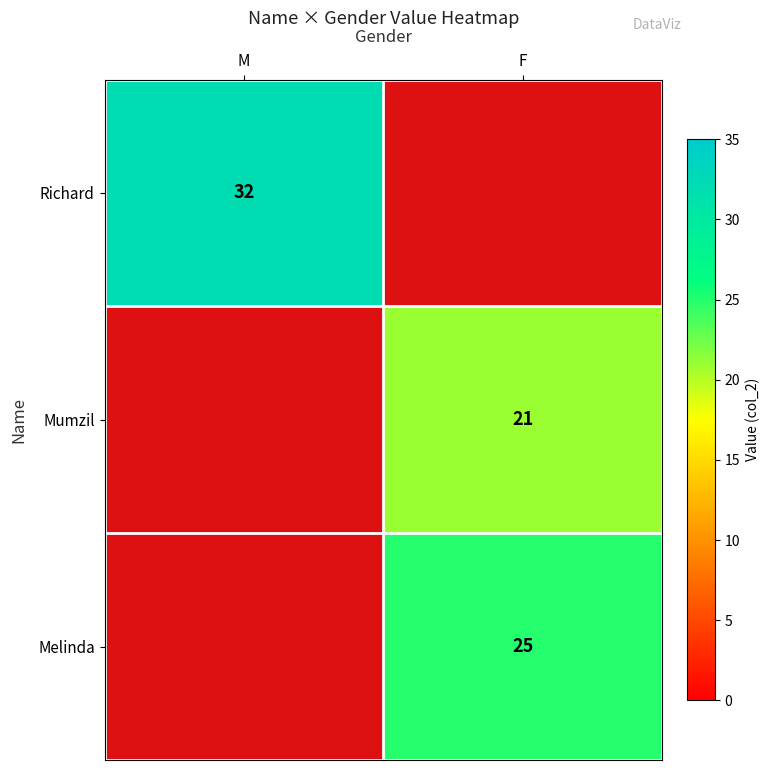

True or false: Melinda has a value of 9 at F.

False